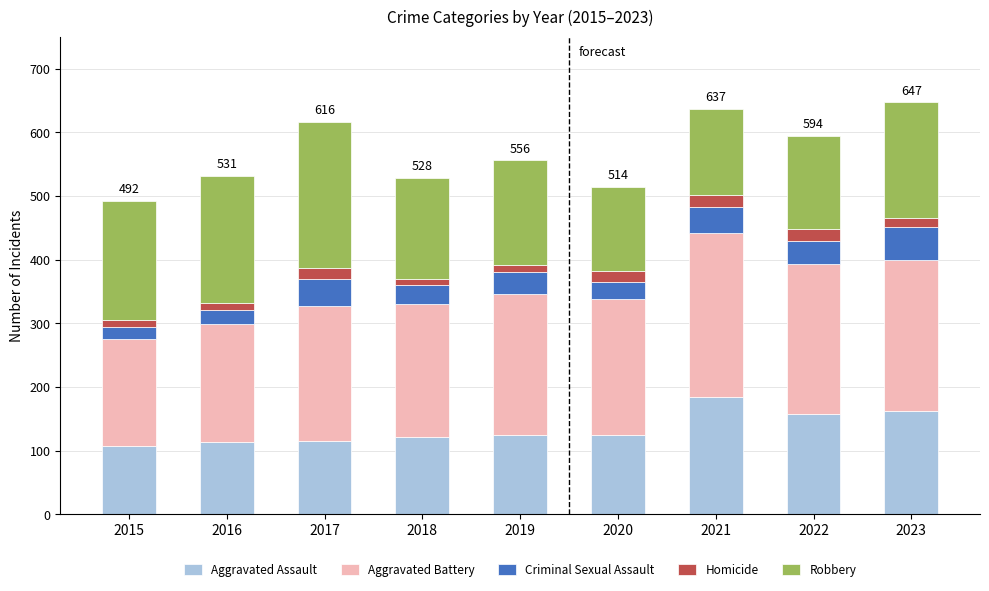

At which label does Aggravated Assault reach its peak?

2021